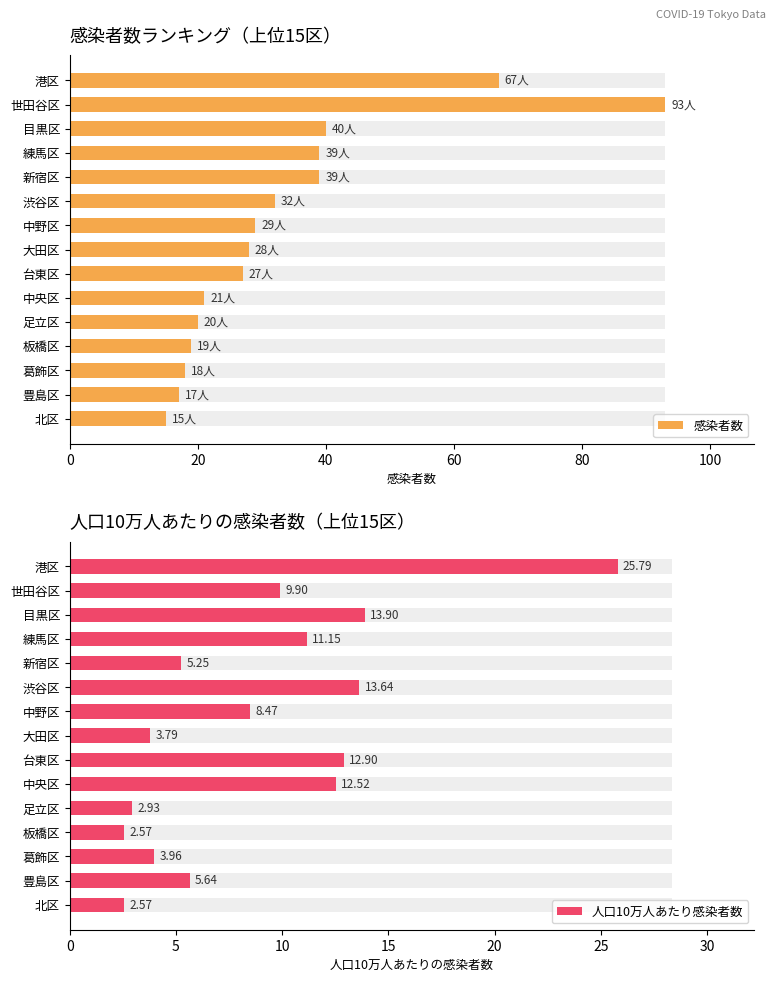

What is the lowest value of the 人口10万人あたり感染者数 series?

2.6